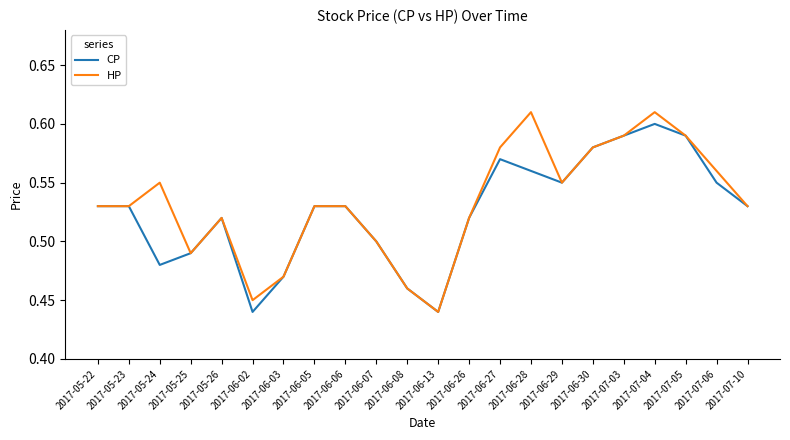

Which series has the largest range (max minus min)?

HP